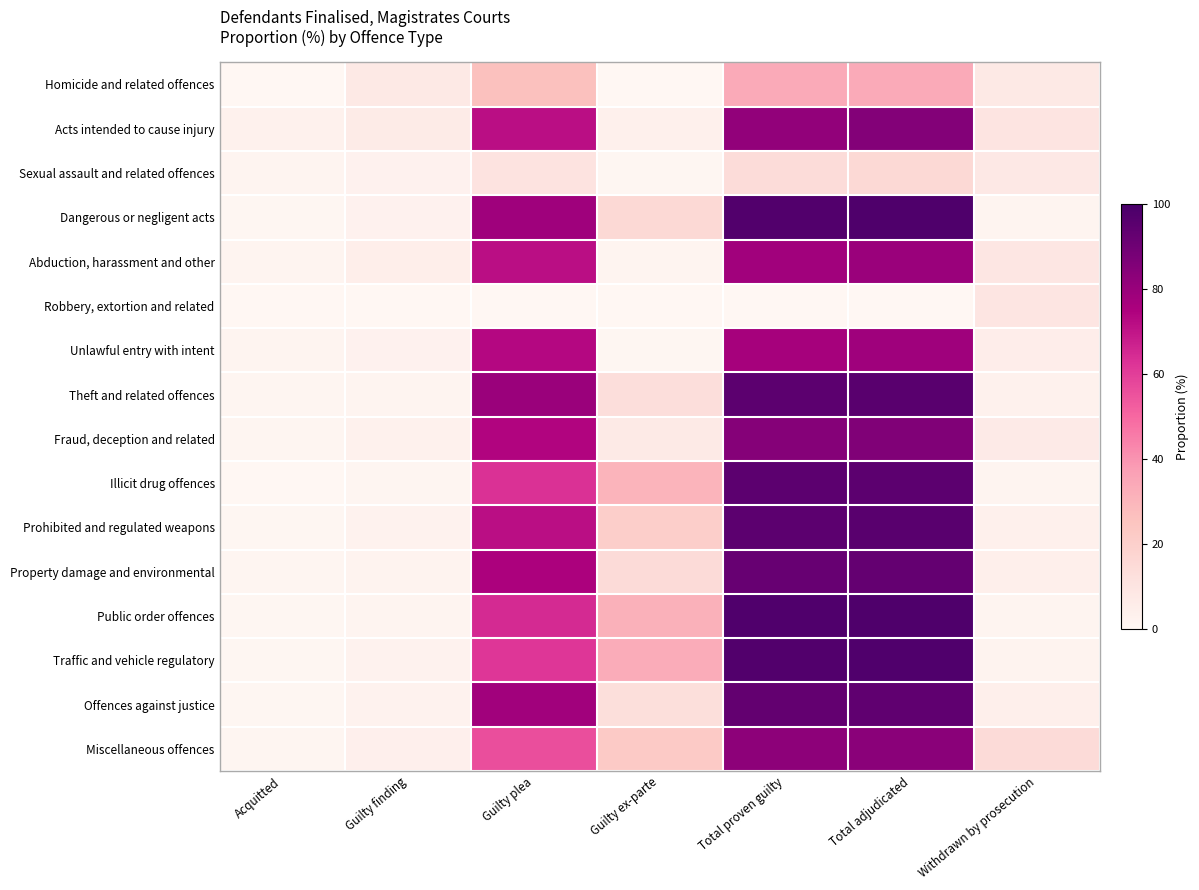

Which label corresponds to the smallest value in the chart?

Acquitted